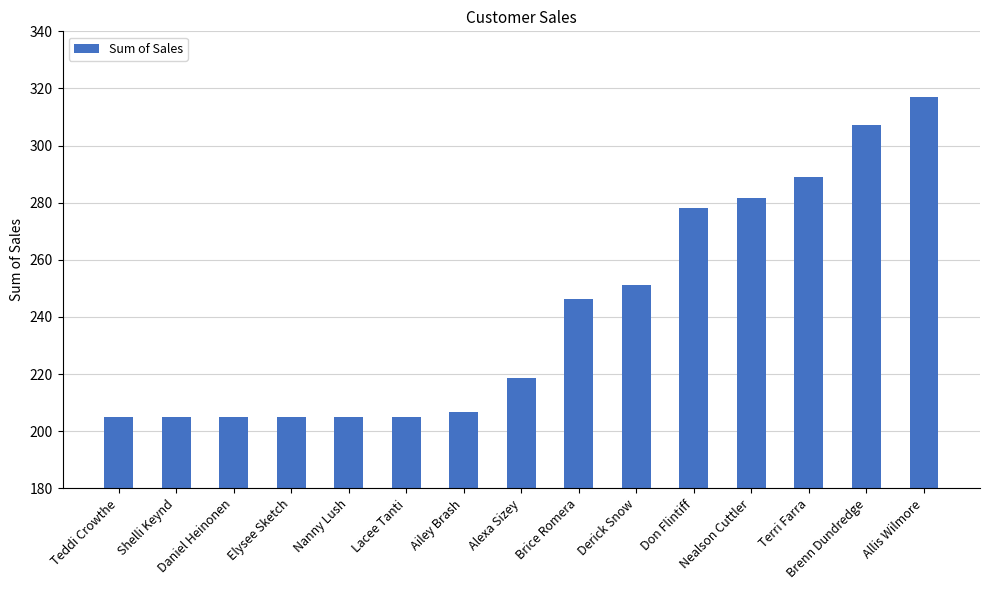

What is the smallest value displayed?

204.9